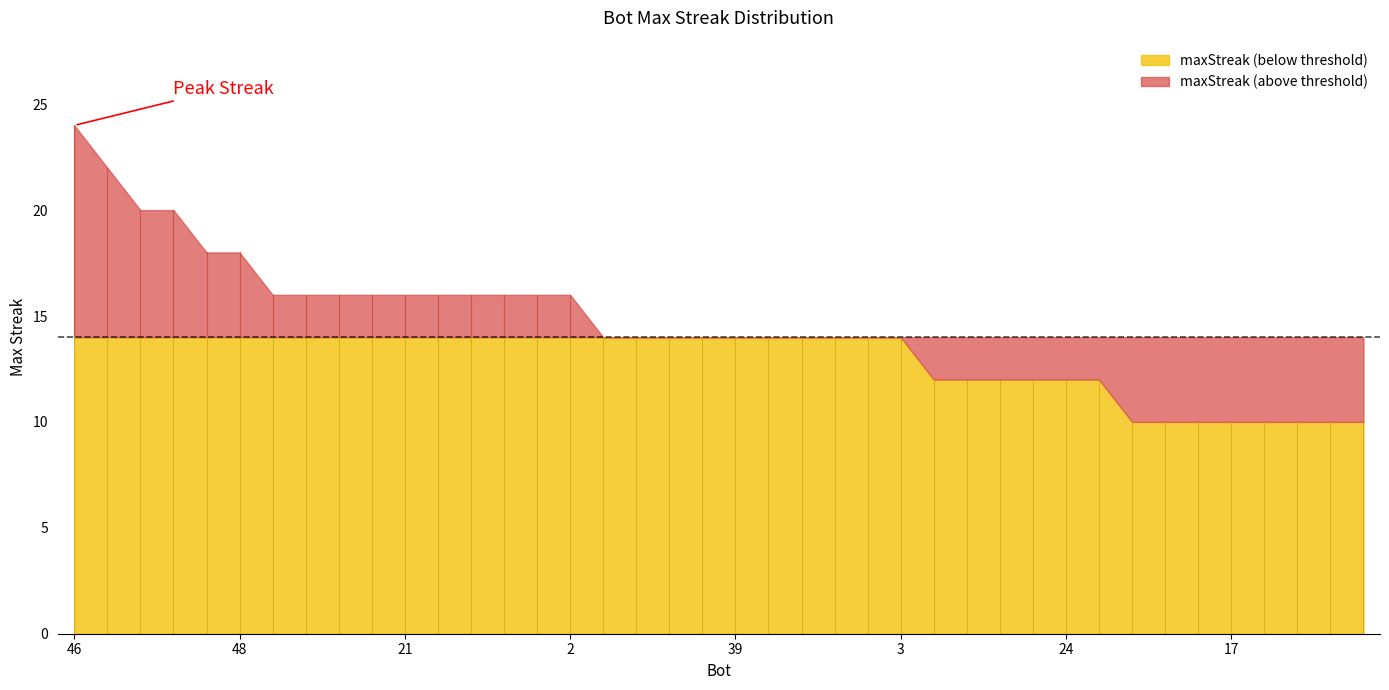

Reading right to left, list all the values displayed in this chart.

10	10	10	10	10	10	10	10	12	12	12	12	12	12	14	14	14	14	14	14	14	14	14	14	16	16	16	16	16	16	16	16	16	16	18	18	20	20	22	24